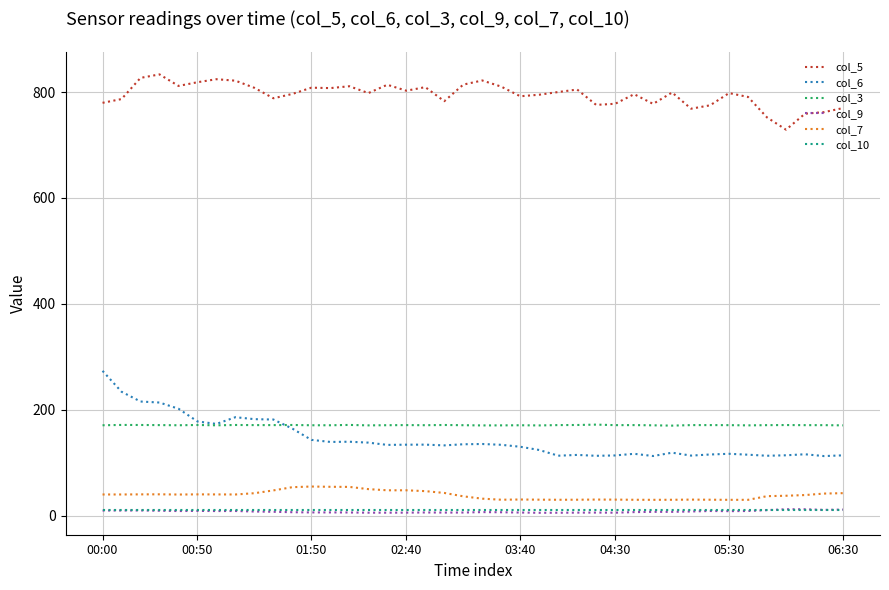

What is the average value of the col_10 series?

10.4